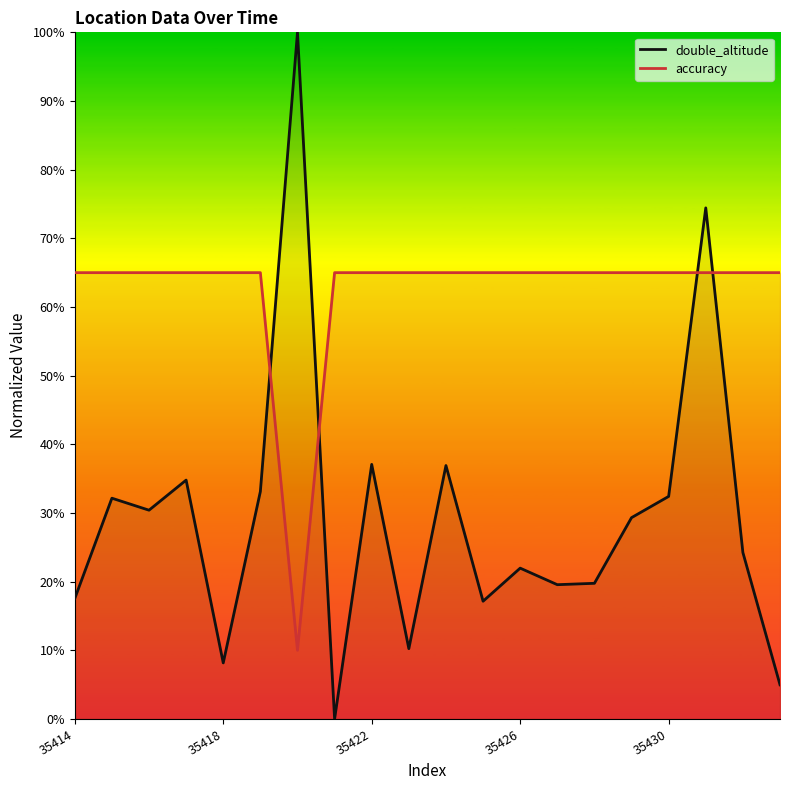

Which series has the widest spread of values?

double_altitude